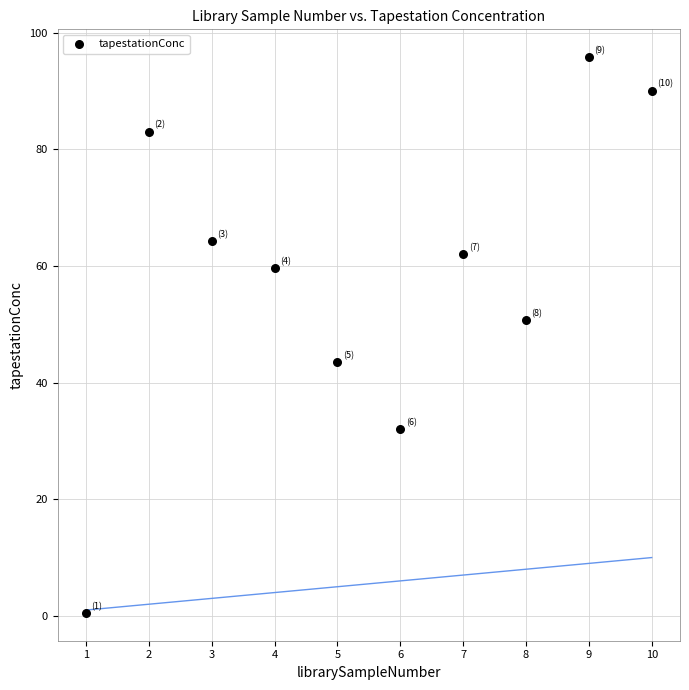

What is the range of Y values (max minus min)?

95.3